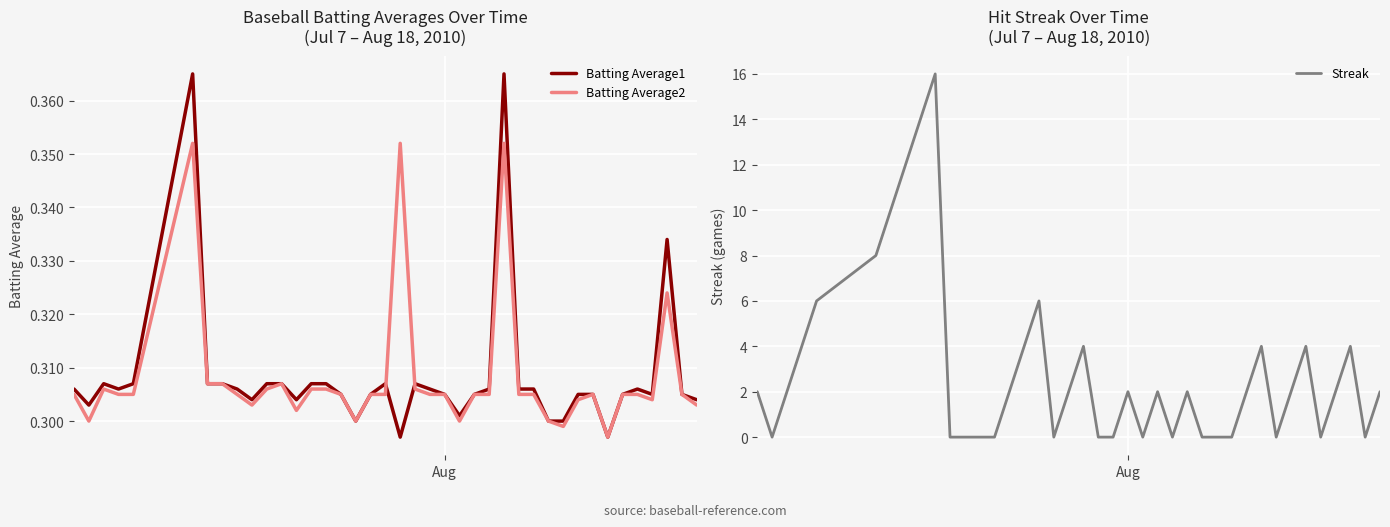

True or false: Streak and Batting Average1 cross at least once.

True